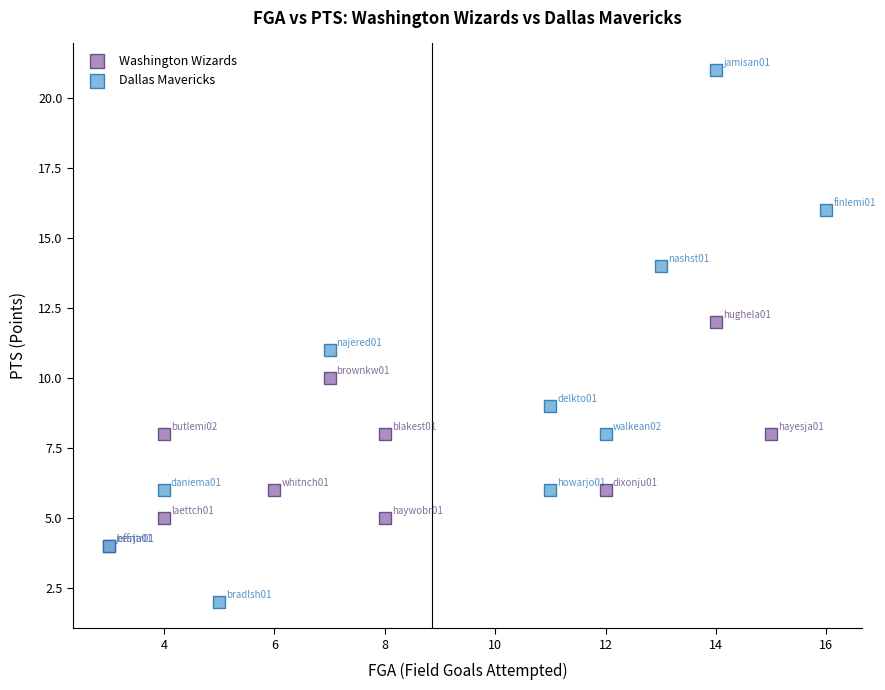

Which series reaches the minimum Y coordinate?

Dallas Mavericks